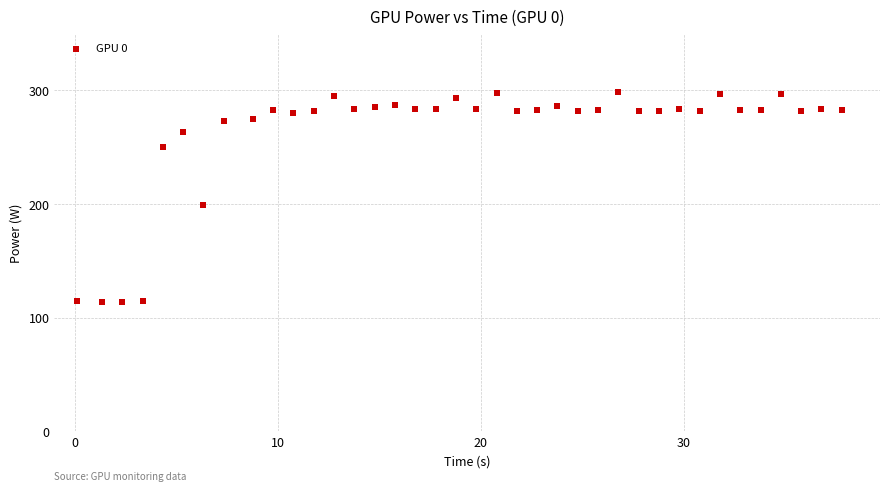

What Y value in the scatter plot is closest to 206?

199